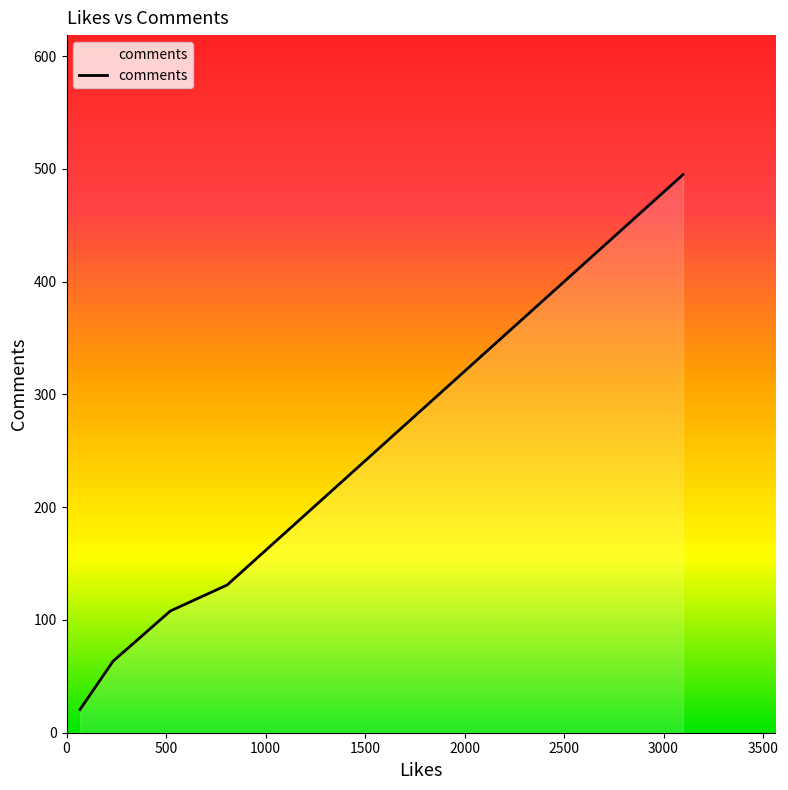

How many categories are shown in the chart?

5